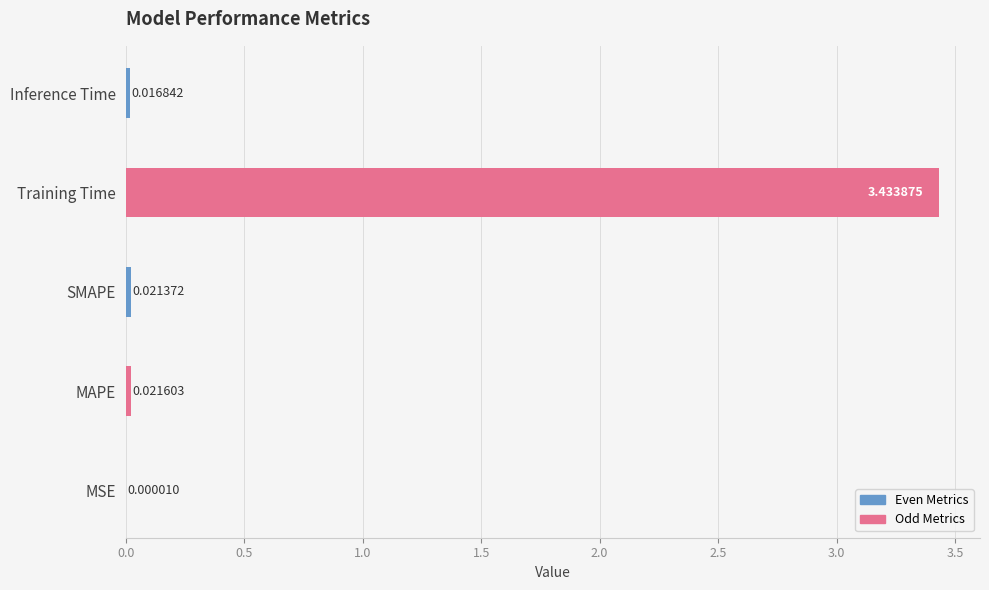

What is the sum of the values at Training Time and SMAPE?

3.5